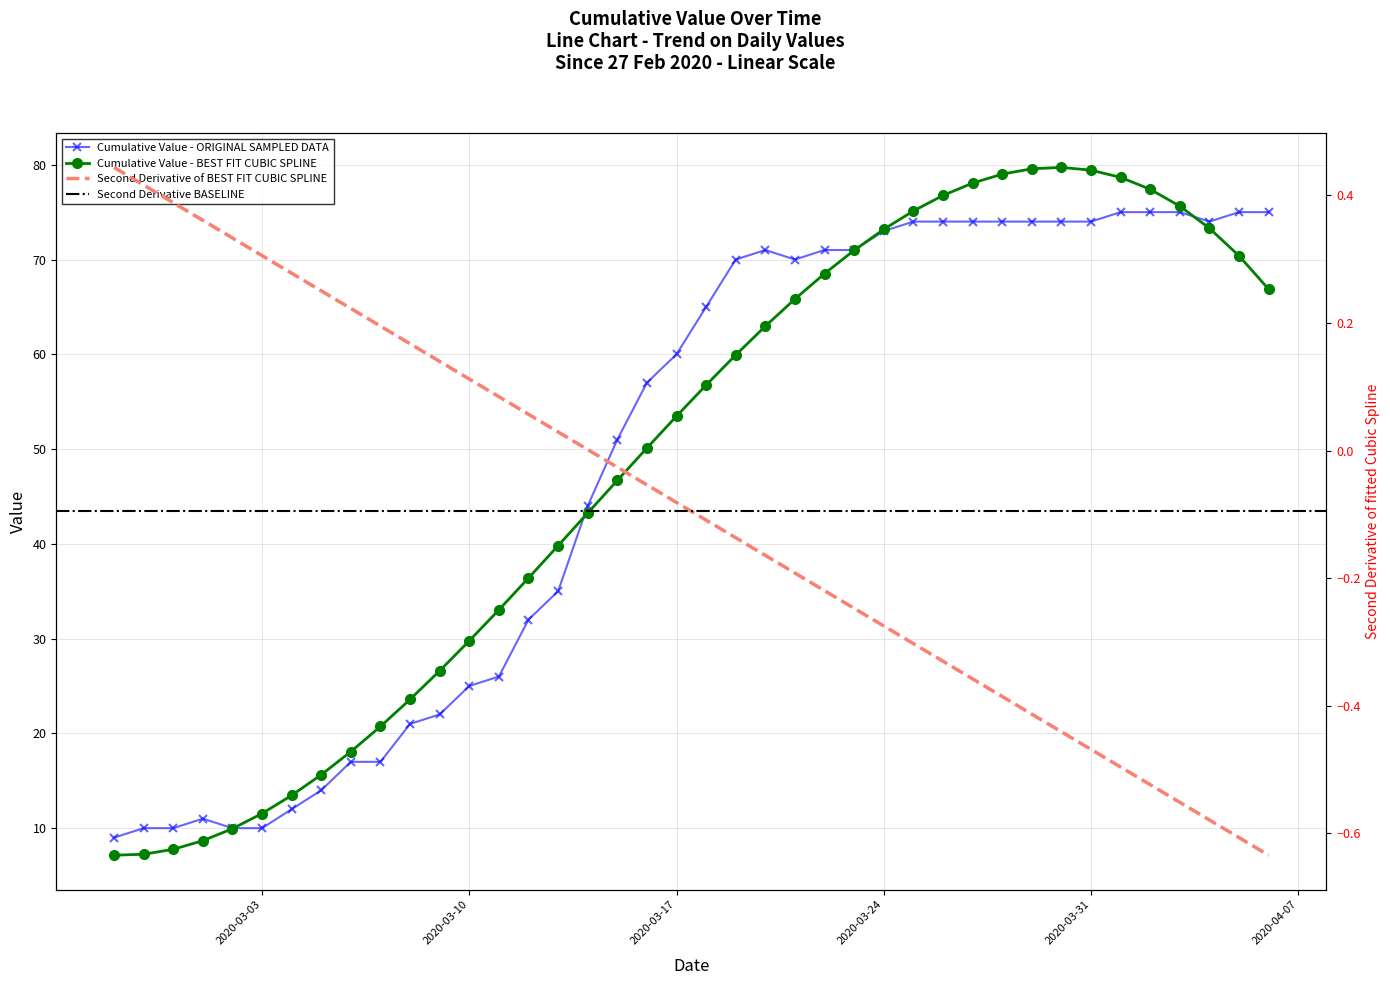

Where does the data first go above 65?

2020-03-19